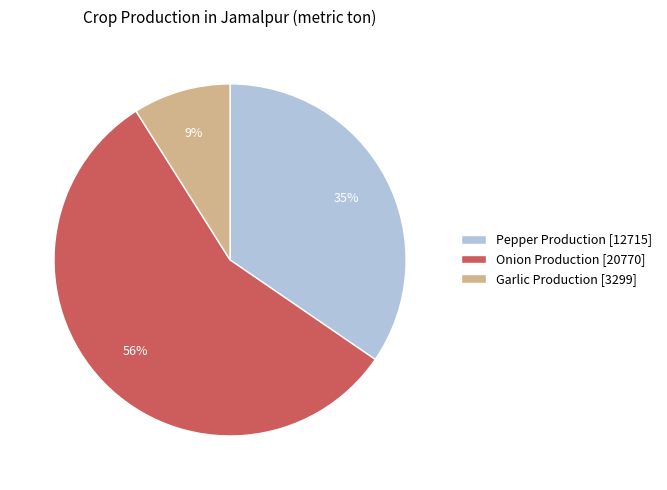

To the nearest percent, what percentage of the pie is Pepper Production?

35%